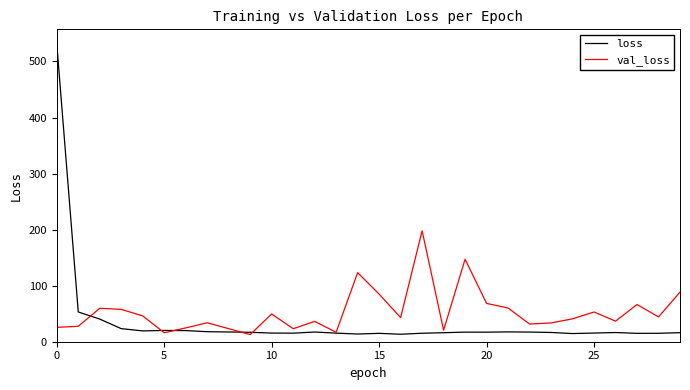

Which series has the largest range (max minus min)?

loss